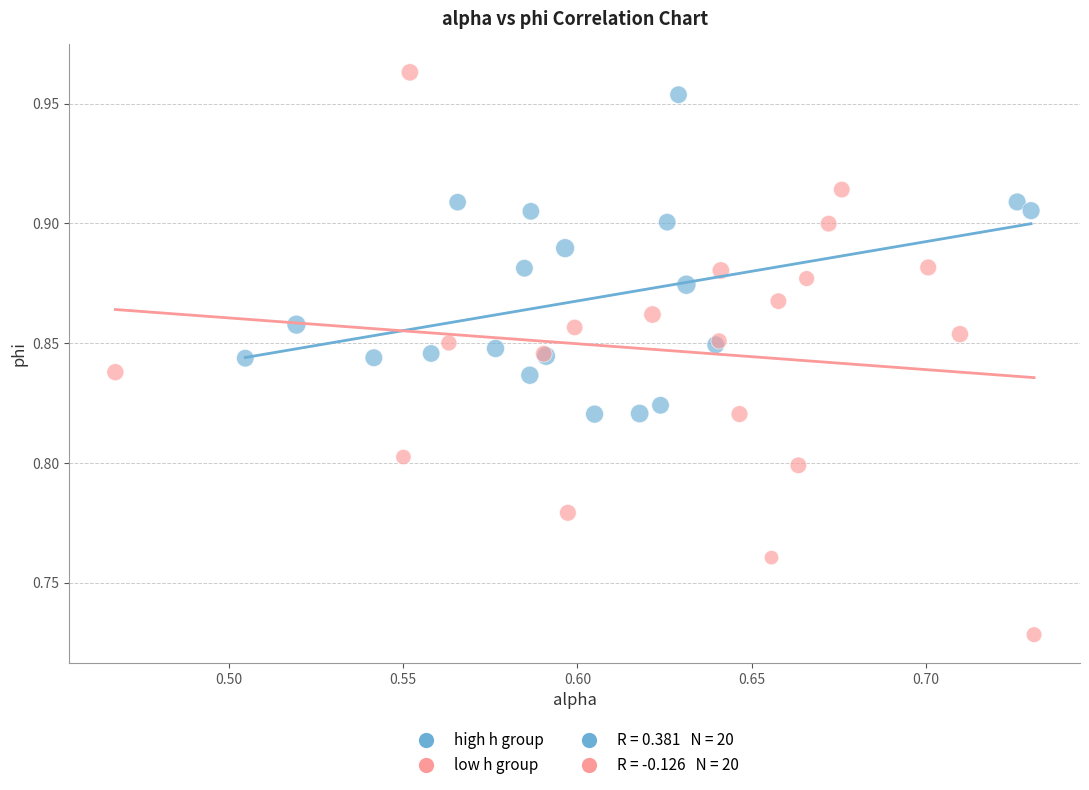

Which series has the largest Y range (max minus min)?

low h group